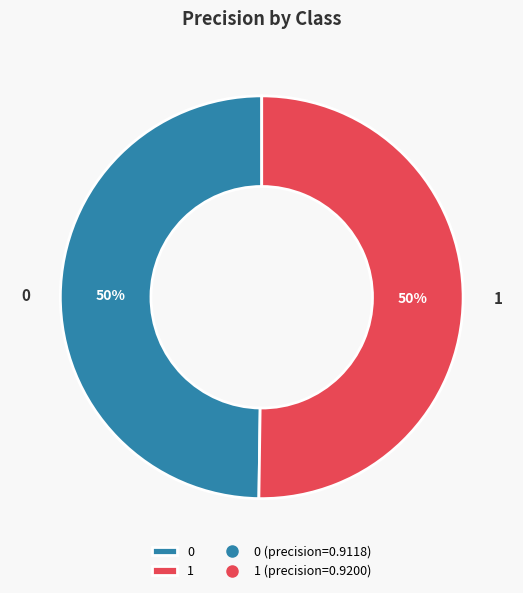

To the nearest percent, what is the combined percentage of 0 and 1?

100%